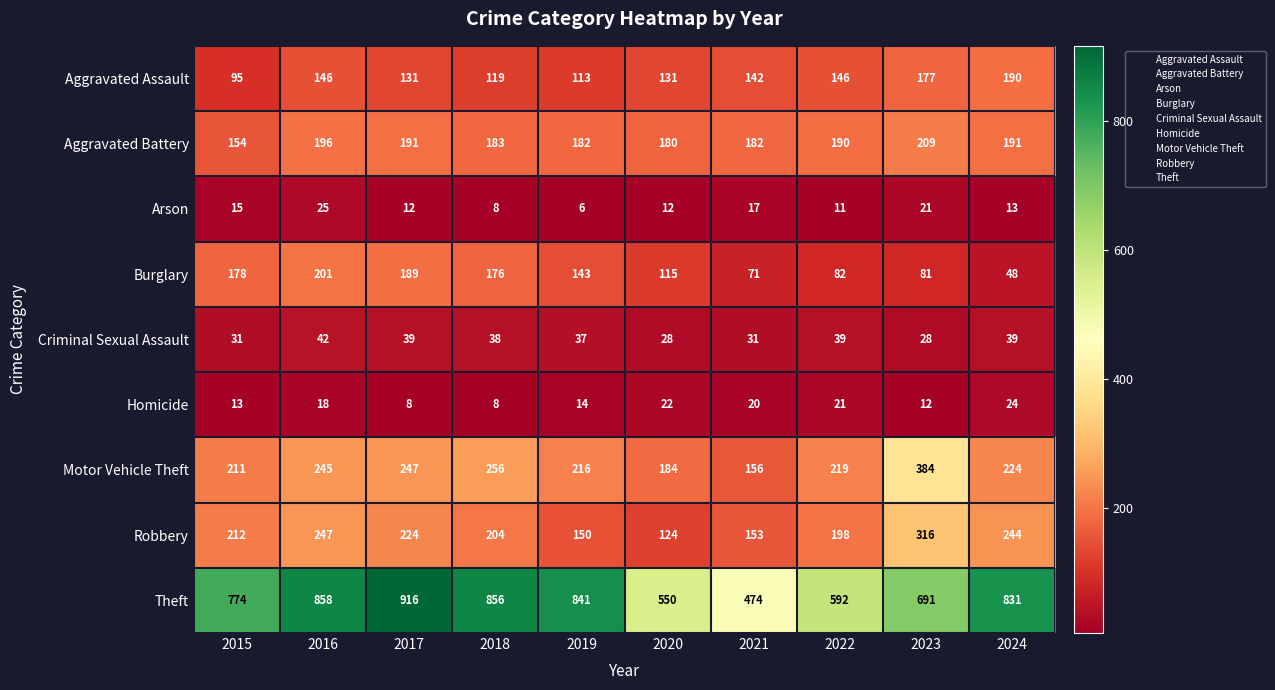

What is the greatest value displayed?

916